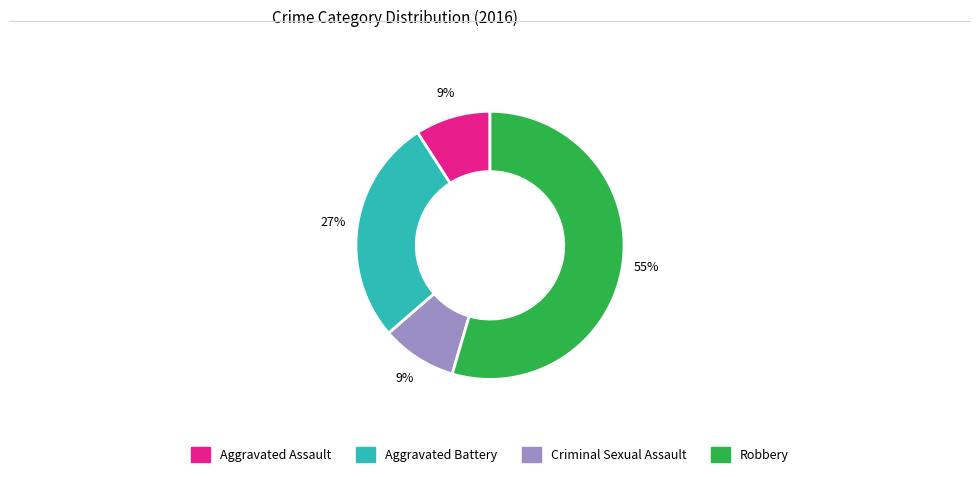

To the nearest percent, what percentage of the pie is Aggravated Assault?

9%